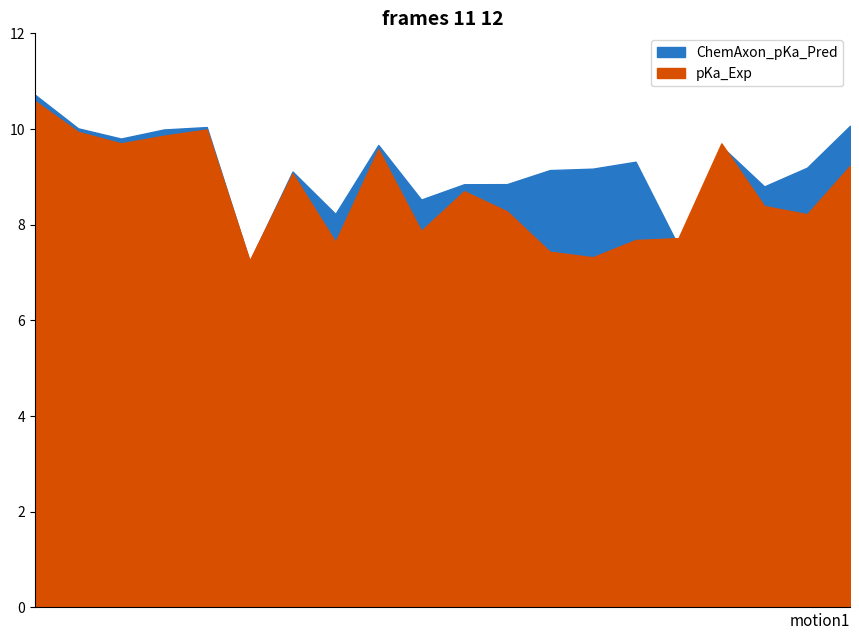

What is the difference between the highest and lowest values at 12?

8.8